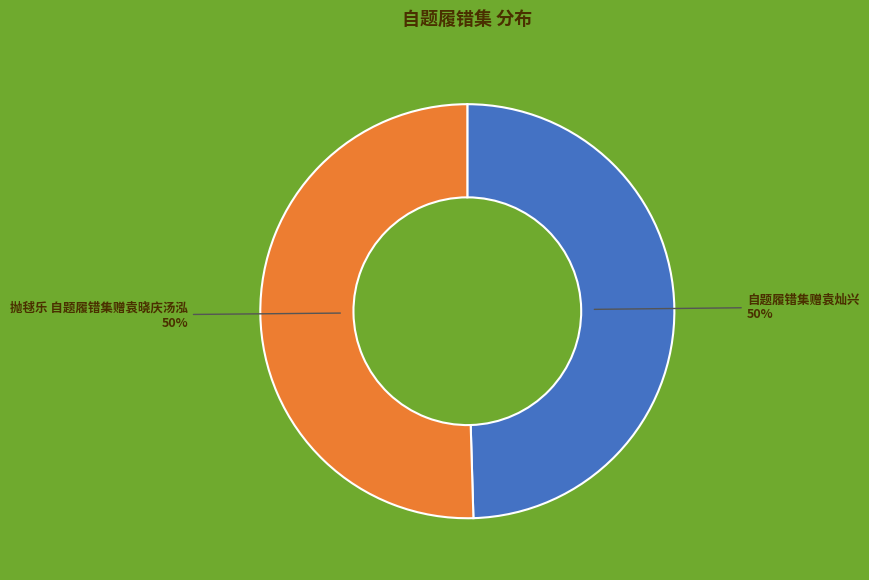

Is it true that 抛毬乐 自题履错集赠袁晓庆汤泓 is 50% of the pie?

True